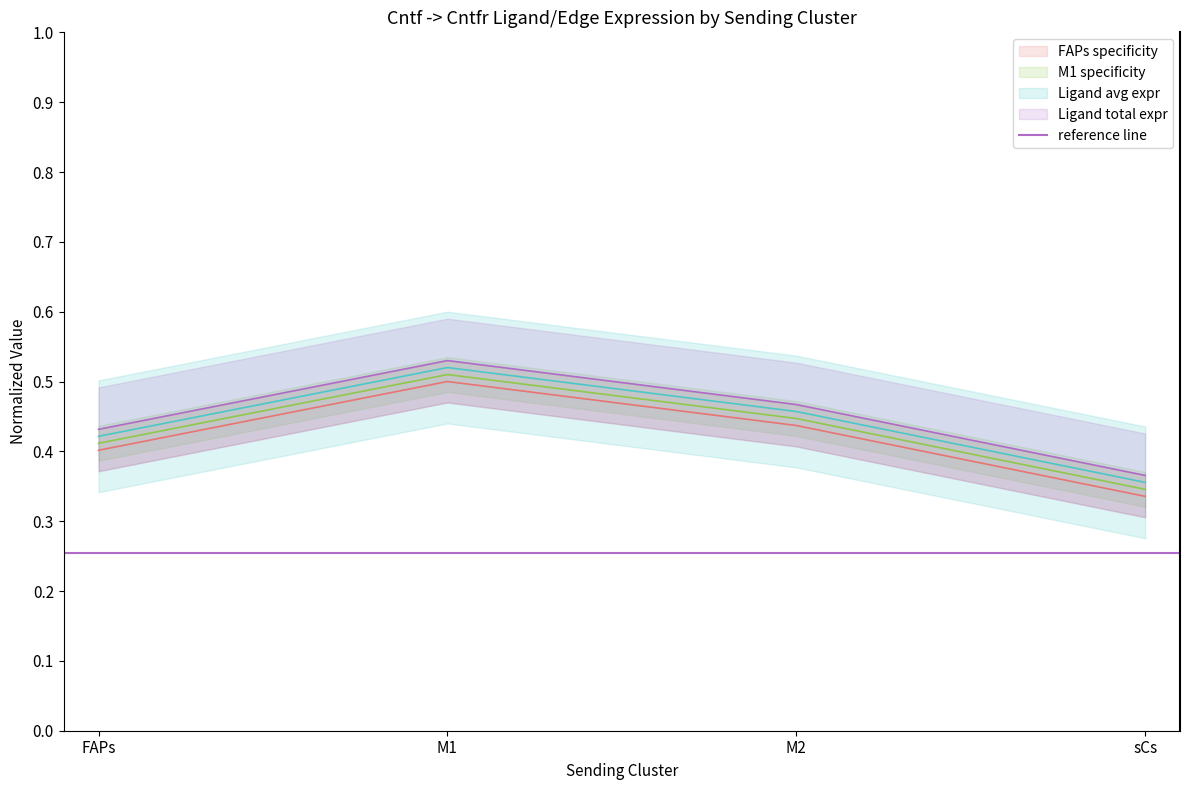

What is the average value of the Ligand derived specificity of total expression value series?

0.4